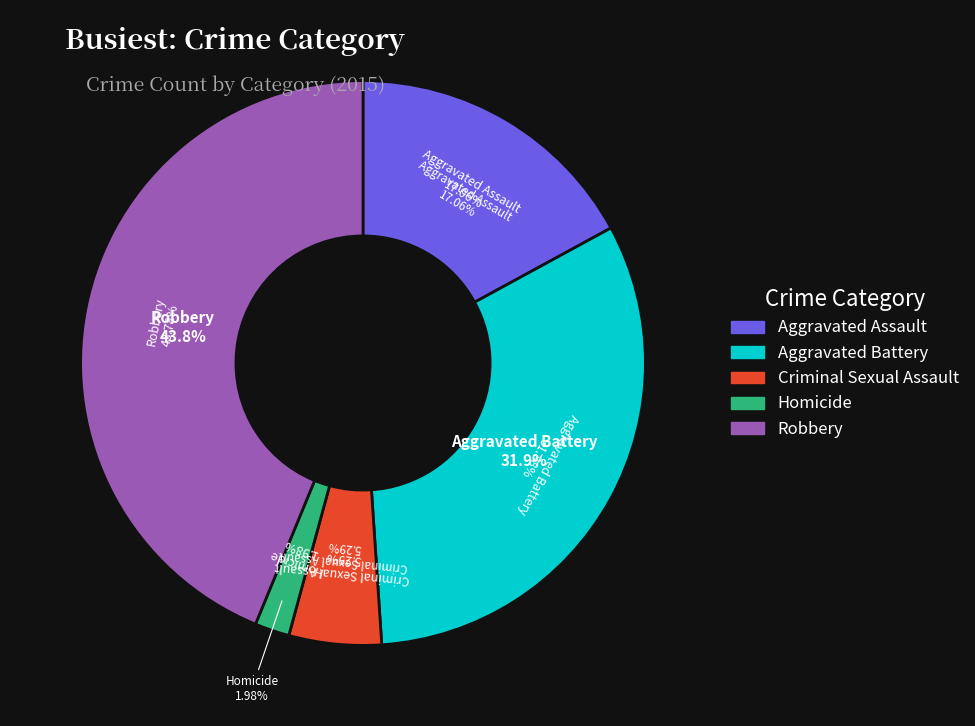

Which category has the biggest portion of the pie?

Robbery